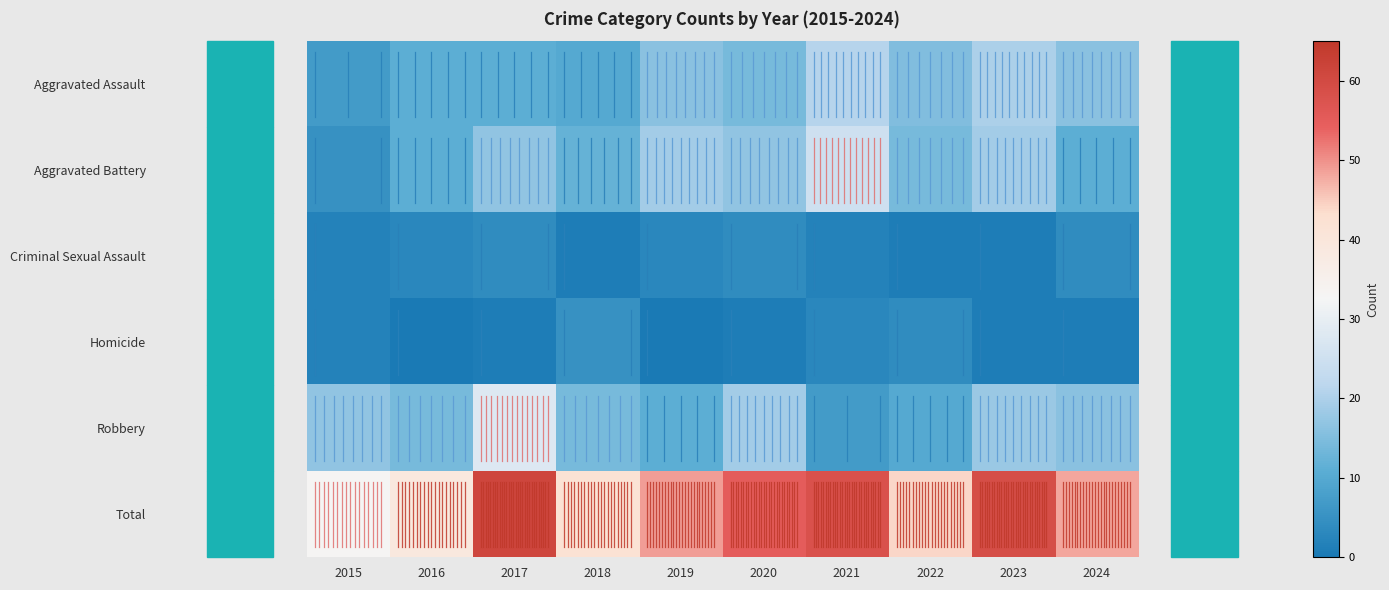

What is the difference between the highest and lowest values at 2019?

49